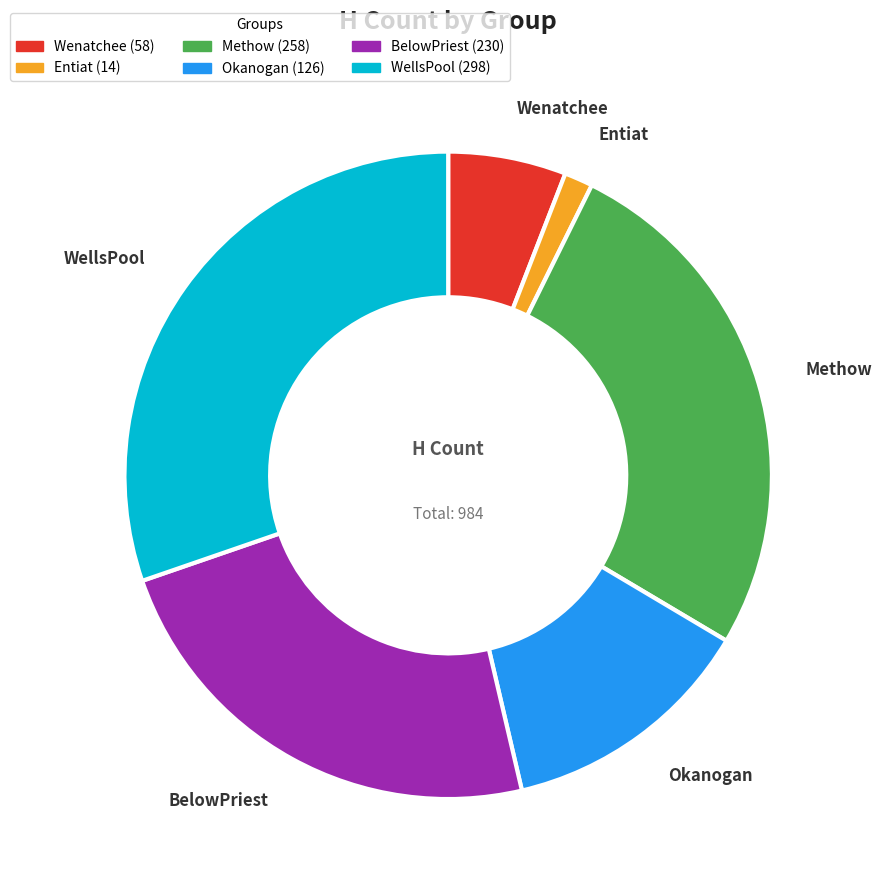

Combined, do BelowPriest and Entiat account for over 50%?

No